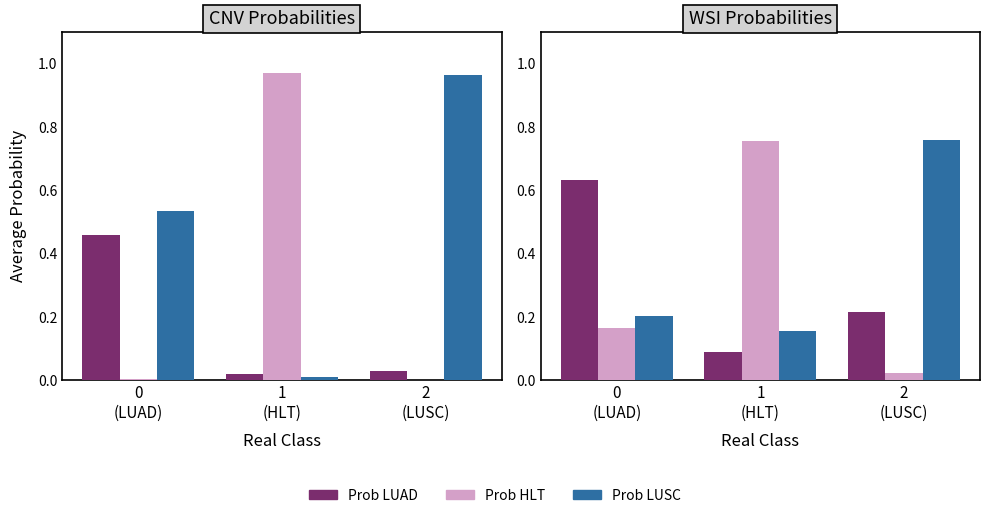

What is the label of the 3rd bar from the right?

0
(LUAD)